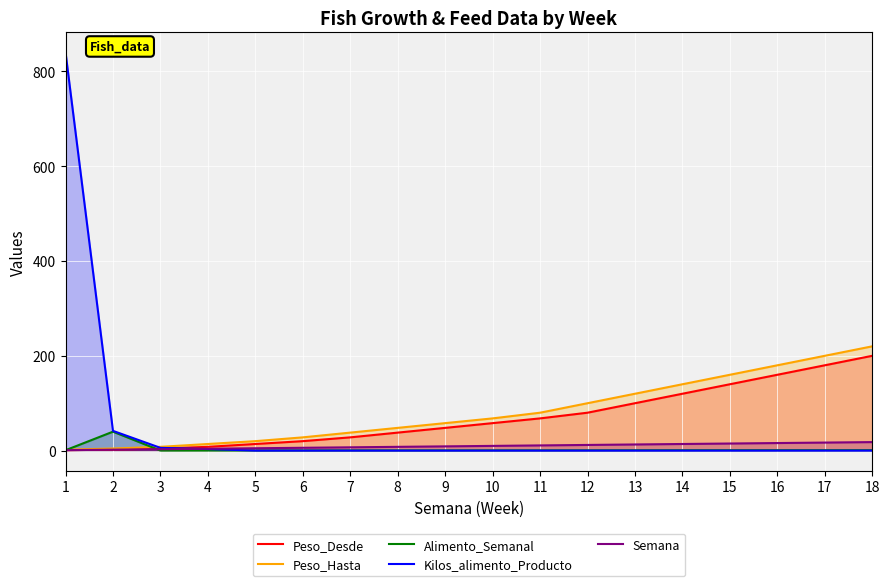

True or false: Peso_Hasta has a value of 147.4 at 12.

False